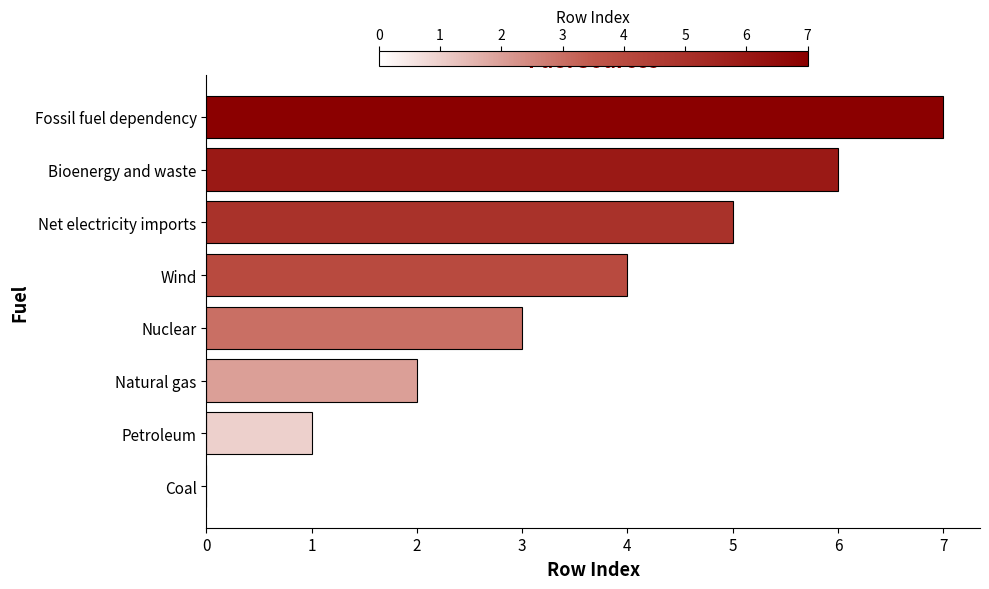

Approximately how many times larger is the value at Natural gas compared to Wind?

0.5